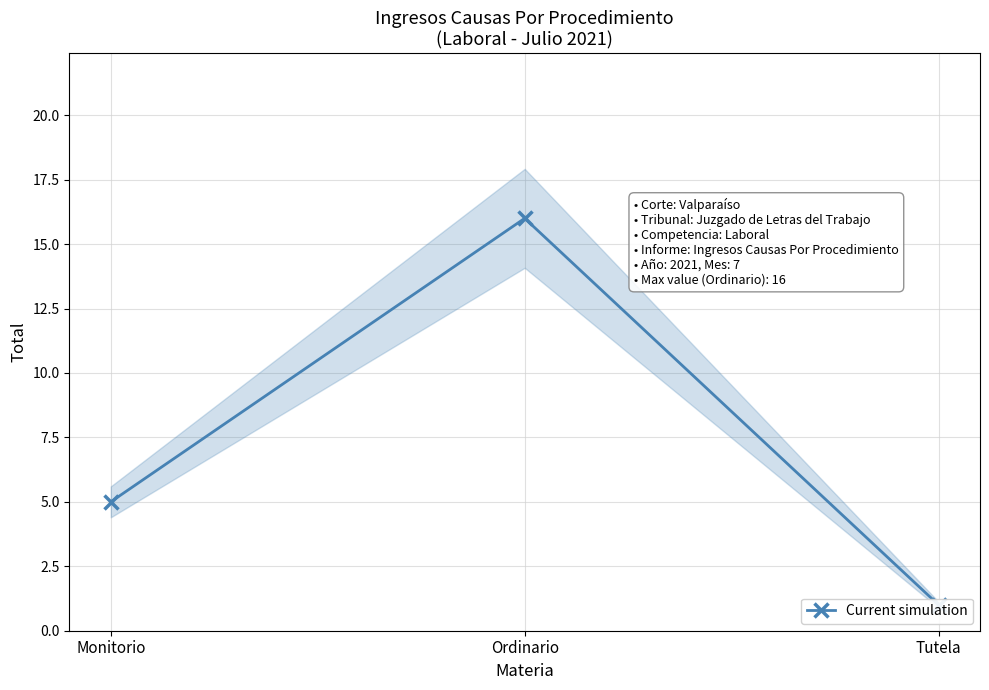

The value at Monitorio is 7. True or false?

False